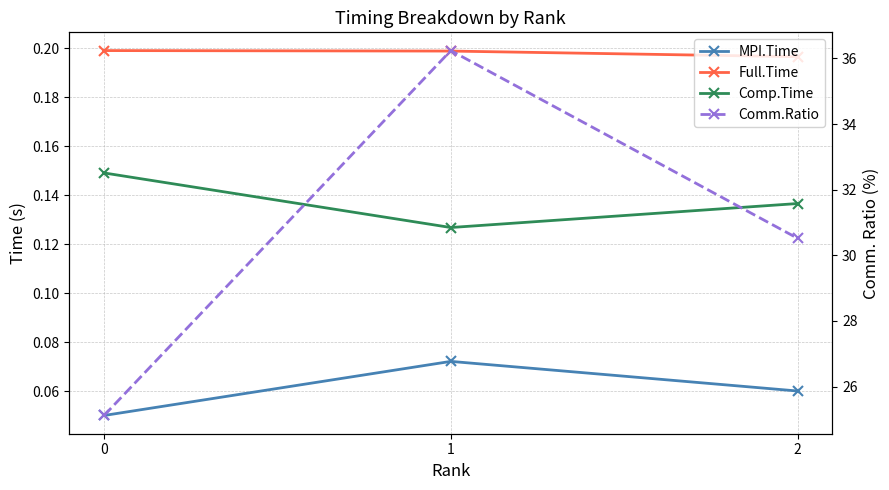

What is the highest value of the Comm.Ratio series?

36.2